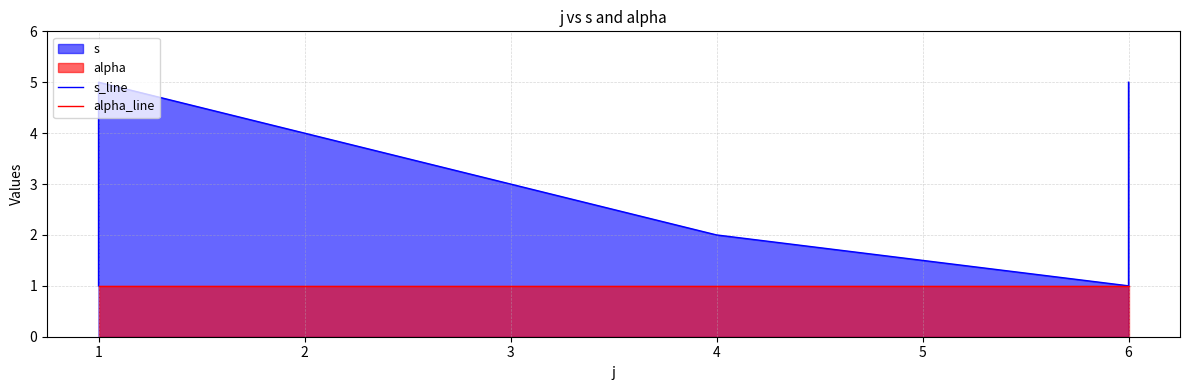

True or false: alpha_line has a value of 1 at 4.

True